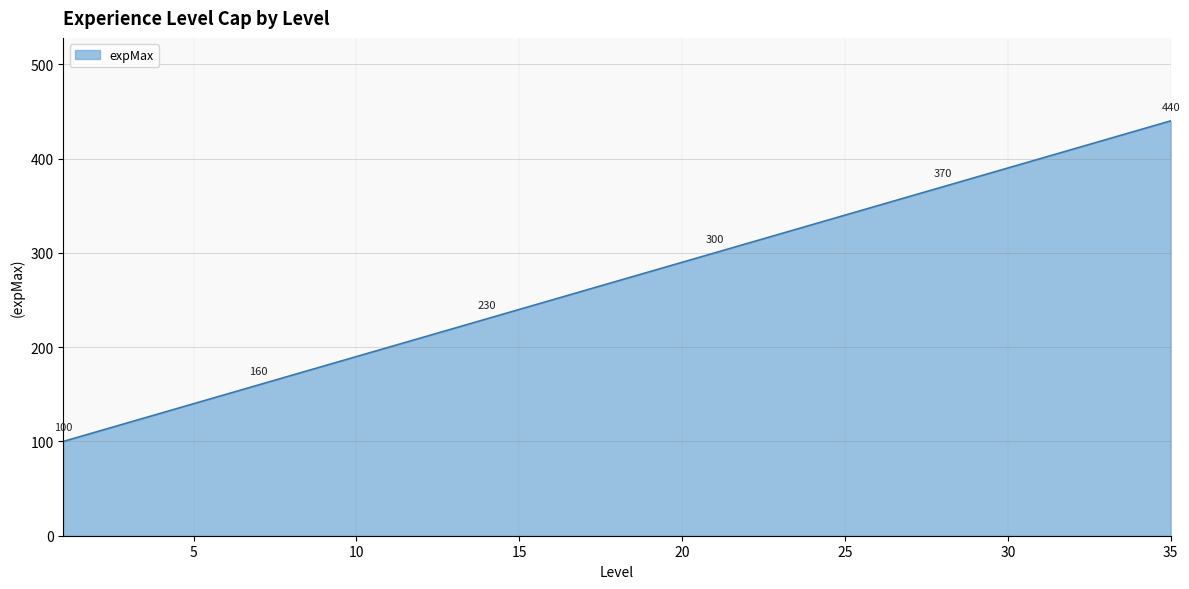

What is the minimum value shown in the chart?

100